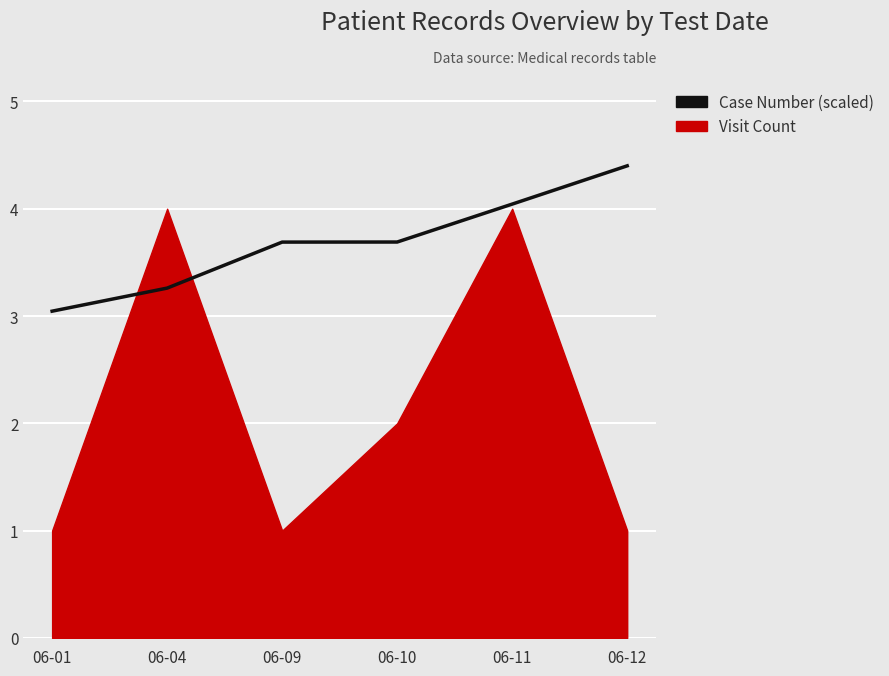

Where is the data nearest to the value 3?

06-01